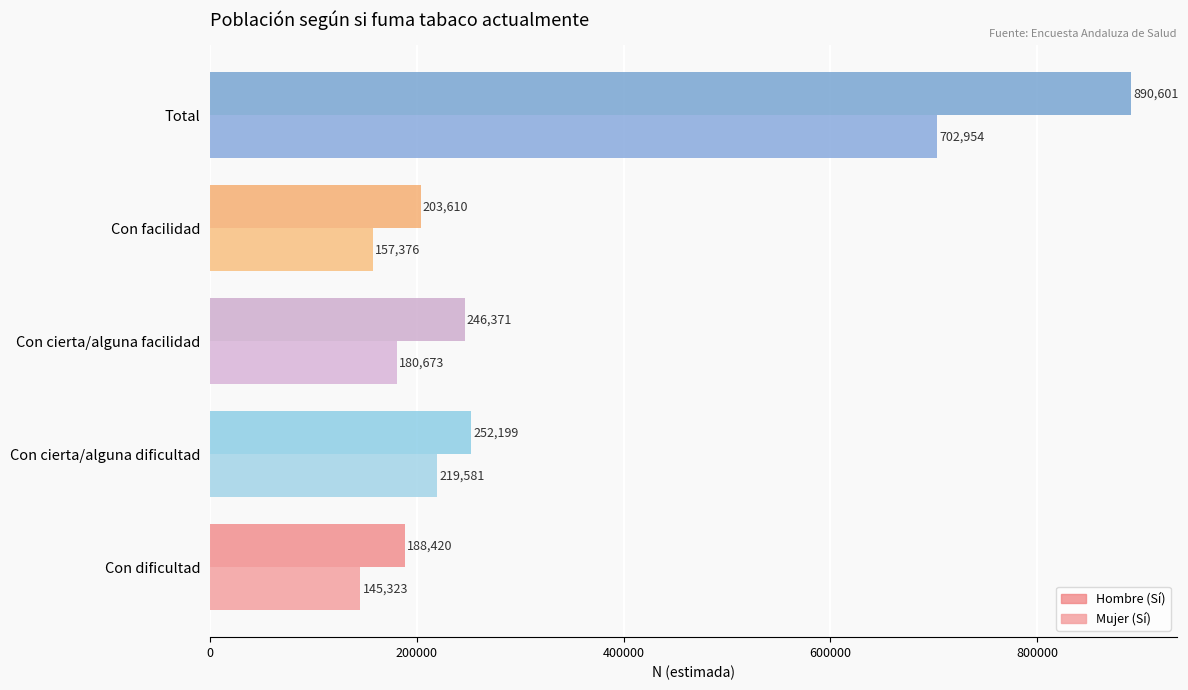

What are all the series names shown in the legend?

Hombre (Sí), Mujer (Sí)